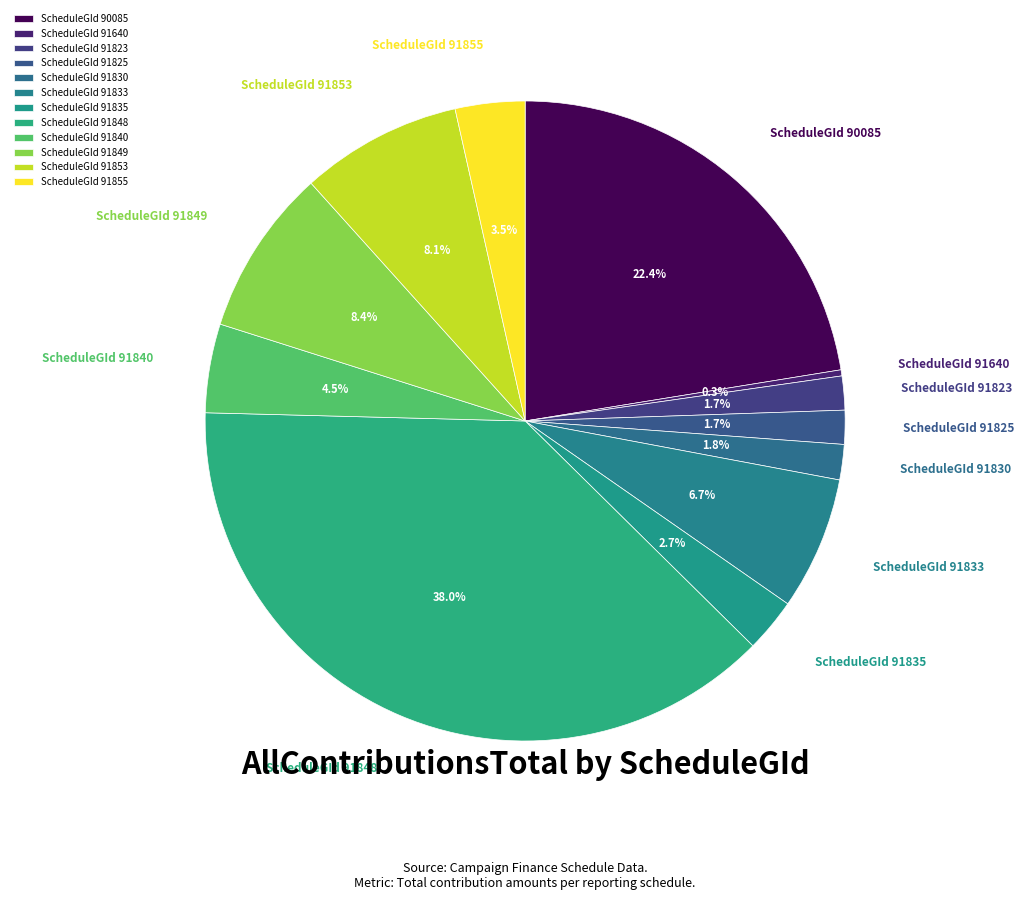

Does any single category account for the majority?

No